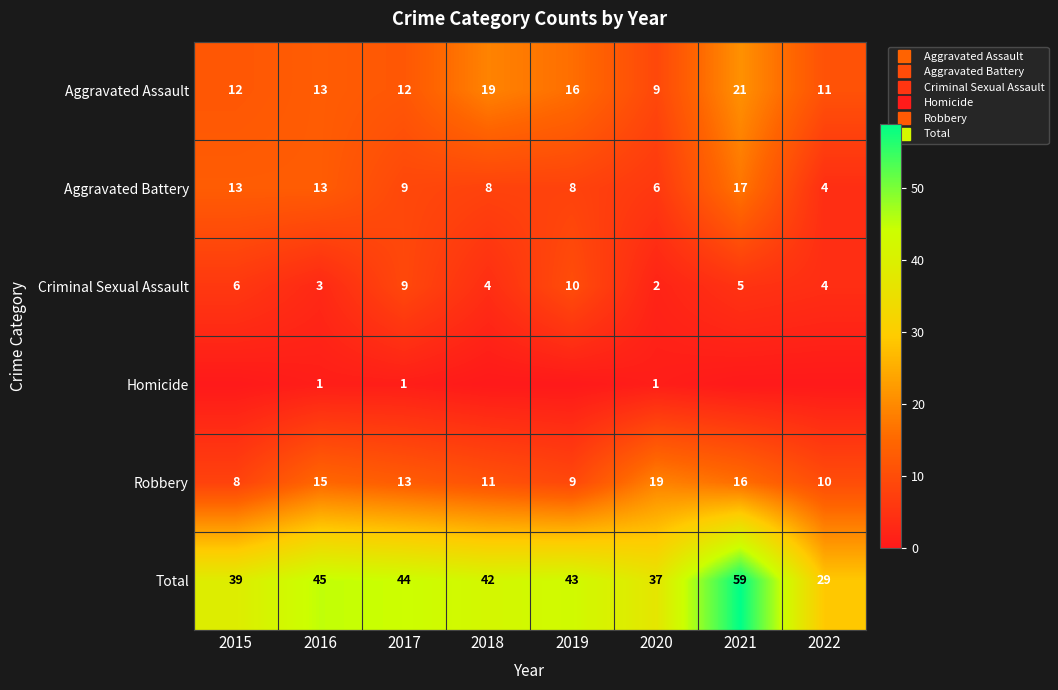

What is the total value across all series at 2018?

84